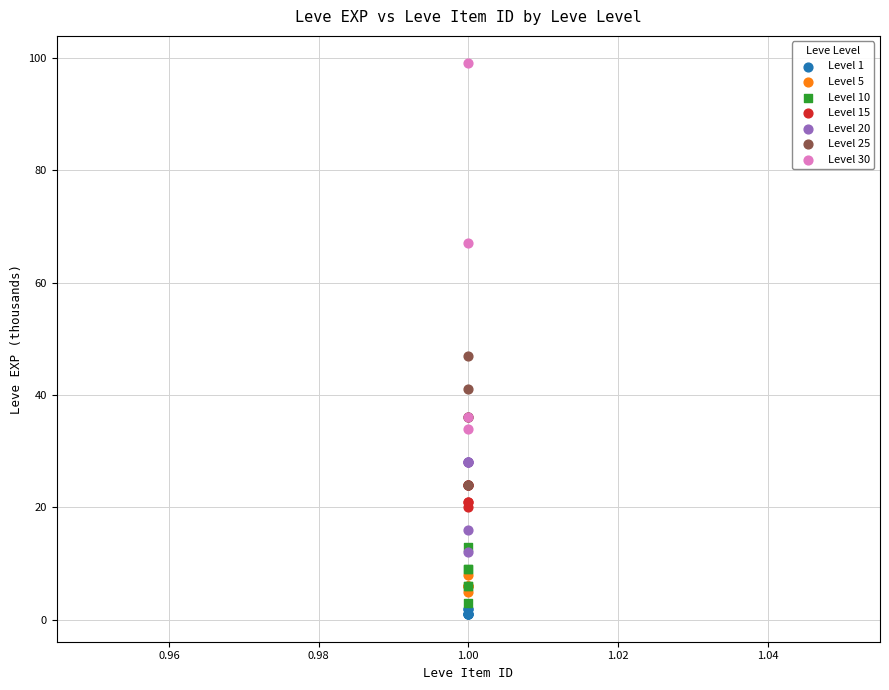

Which series contains the lowest Y value?

Level 1